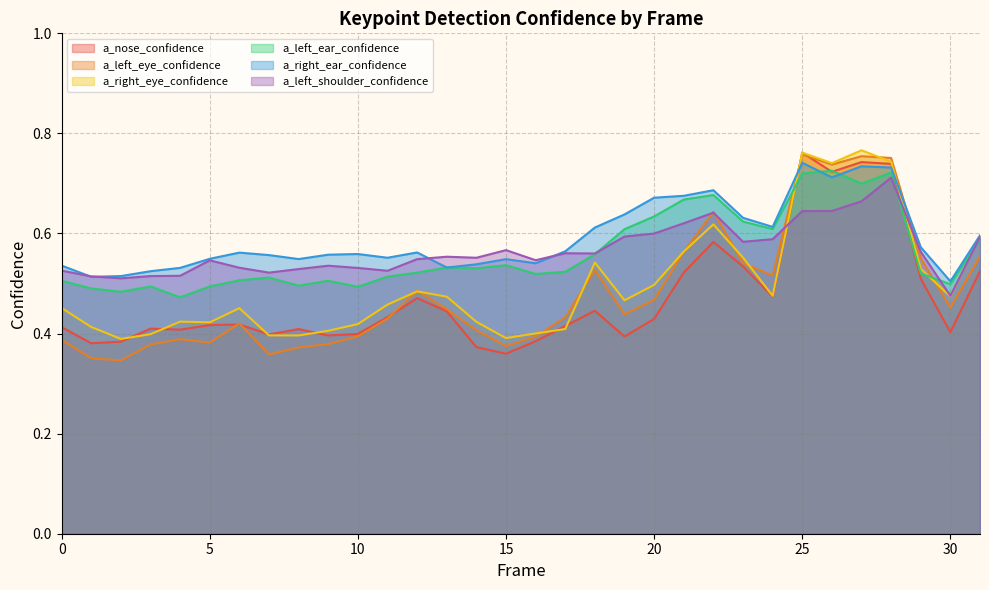

At which category does a_left_eye_confidence reach its first local peak?

4